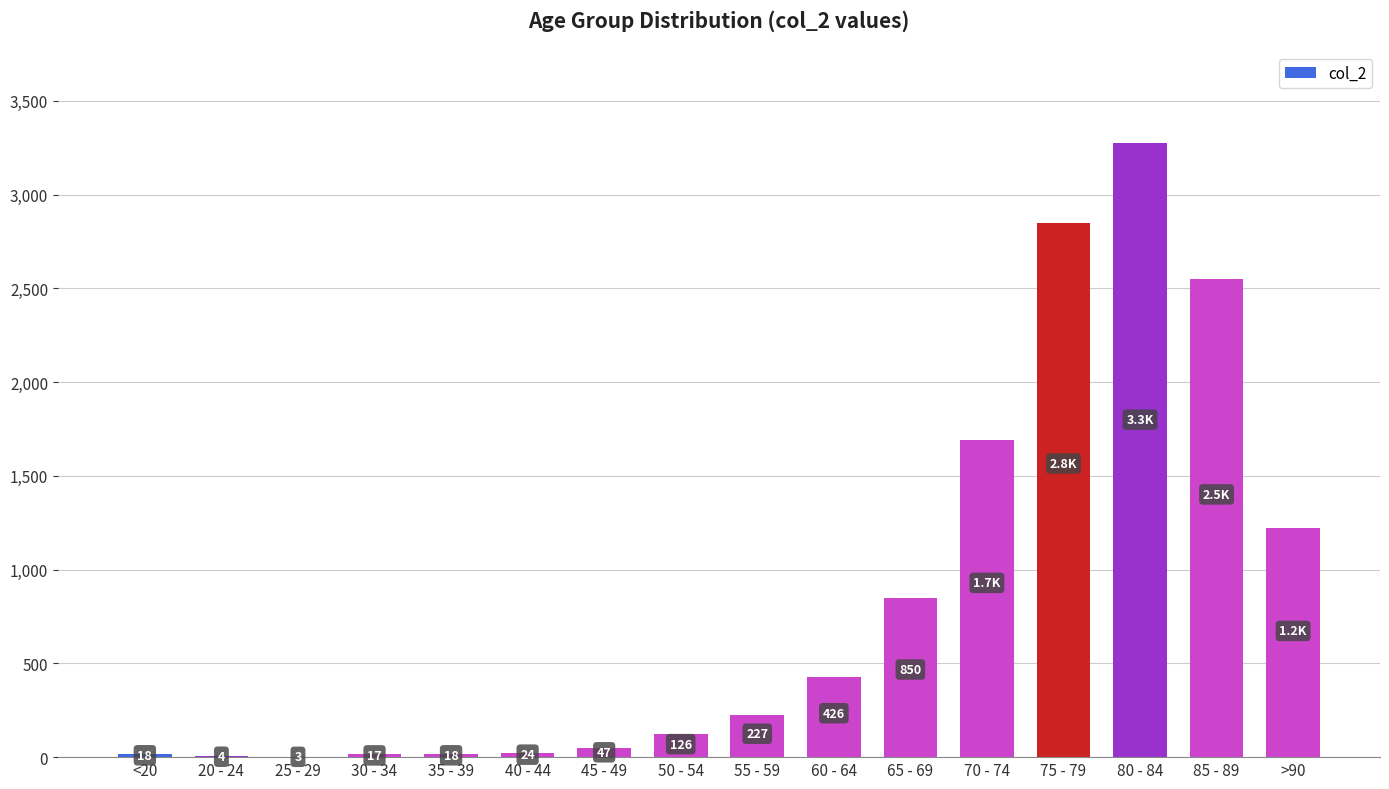

What is the average value?

834